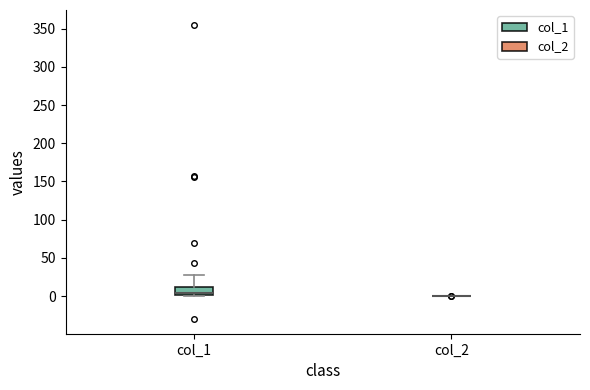

Which box is the tallest, from its lower edge to its upper edge?

col_1